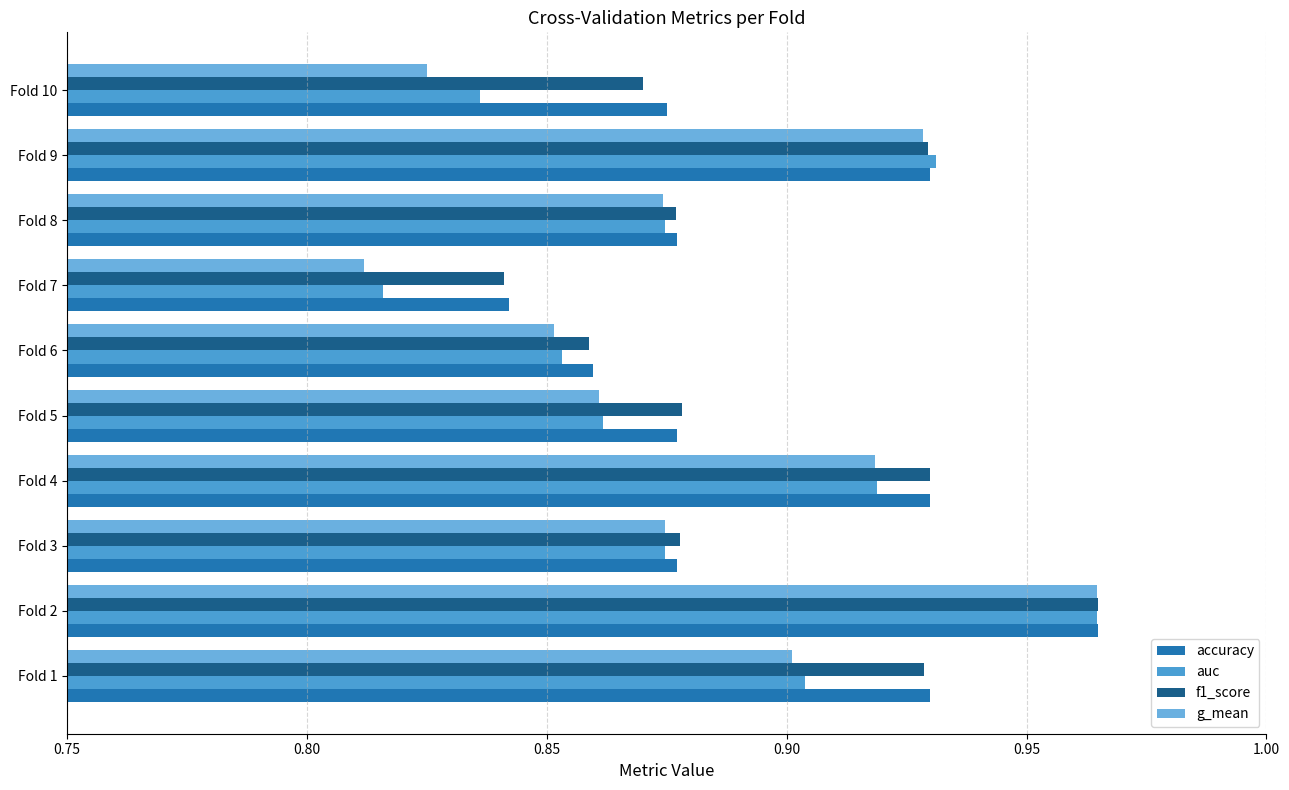

Which category has the lowest value across all series?

Fold 7